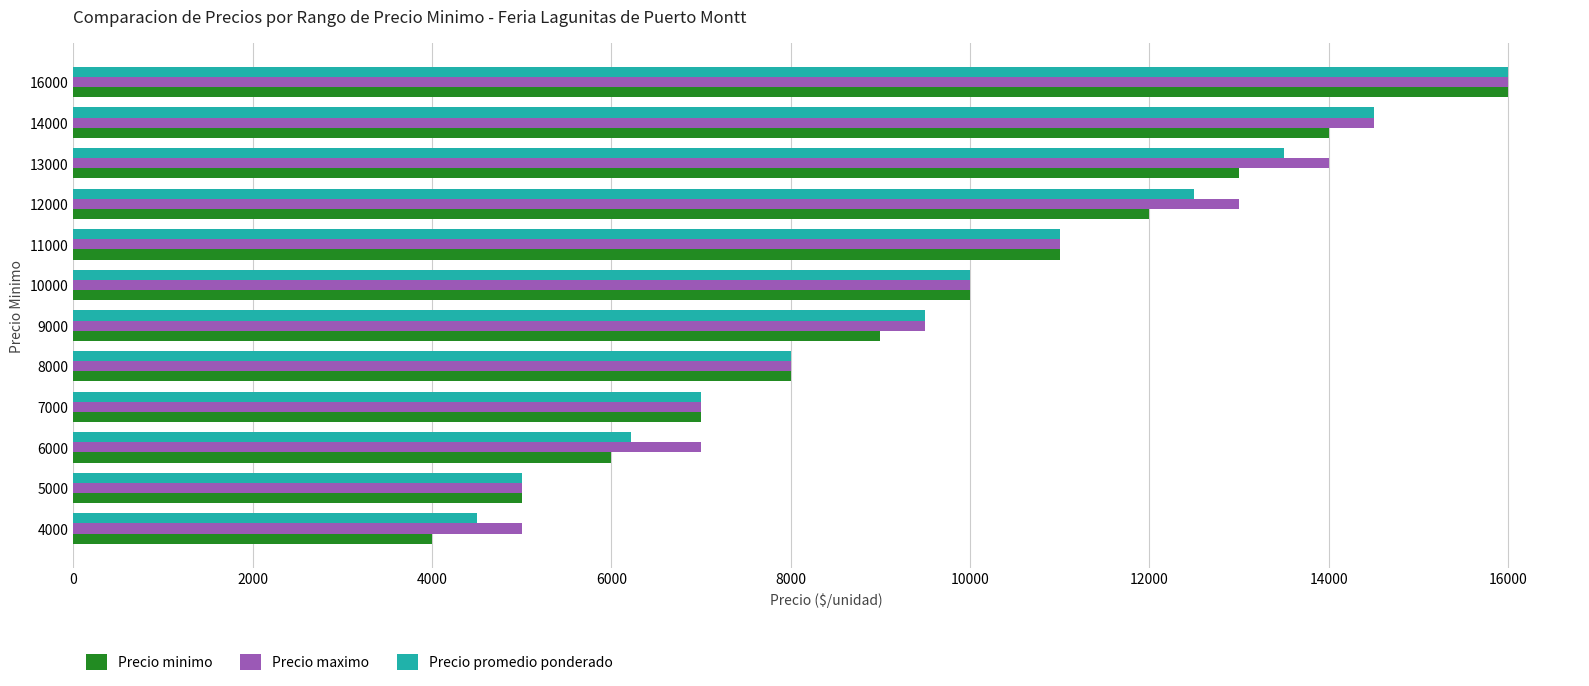

Between 6000 and 14000, which series saw the biggest shift?

Precio promedio ponderado